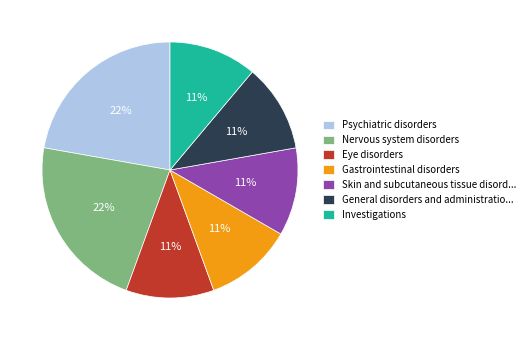

Is Investigations the majority of the pie?

No